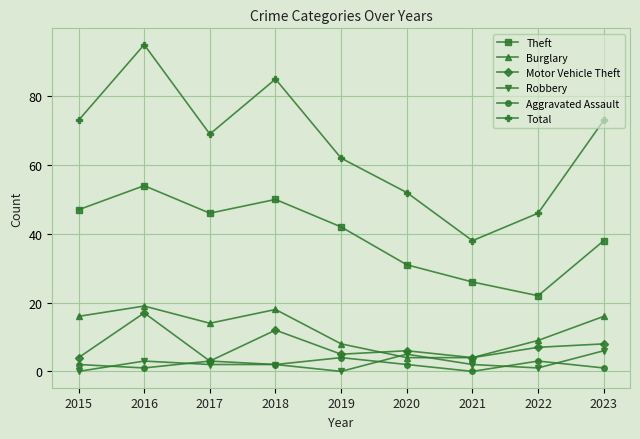

Which series has the largest total across all categories?

Total